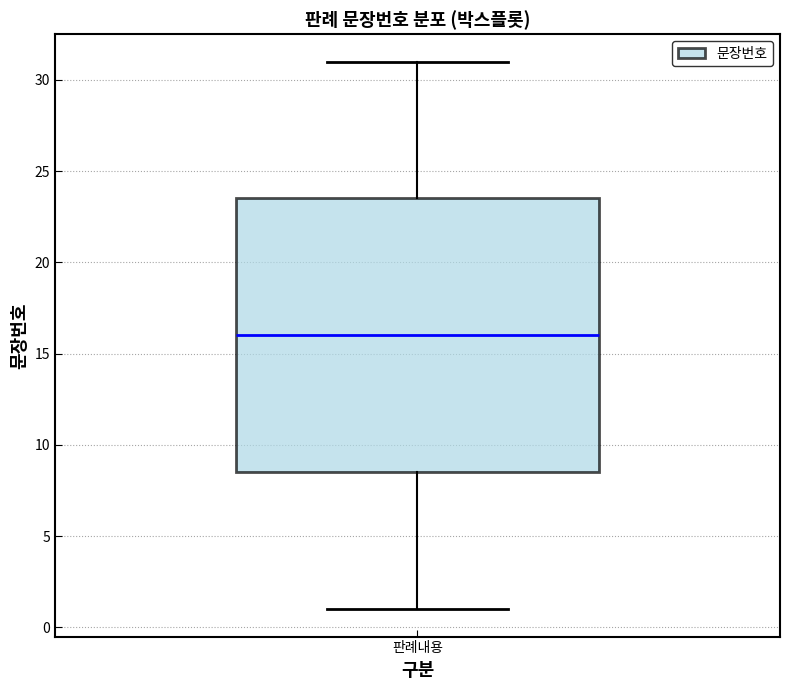

Where does the median line of the box for 판례내용 sit on the y-axis? The values are not printed on the chart, so give them approximately, as read against the axis.

16.0